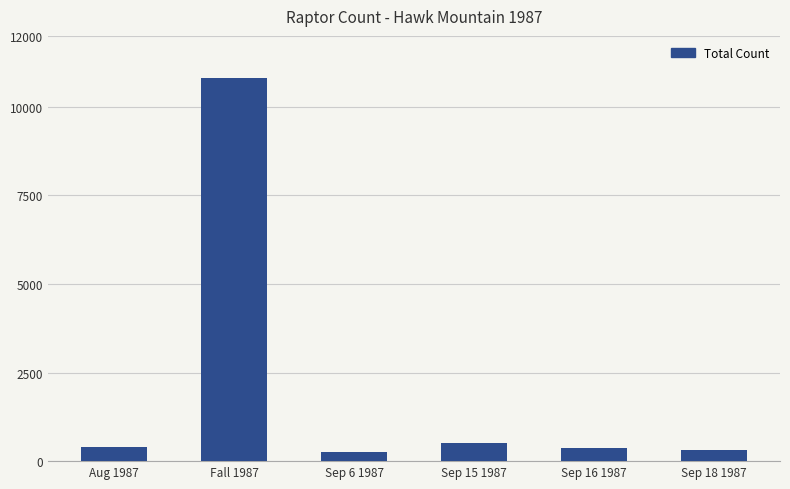

What is the label of the 2nd bar from the right?

Sep 16 1987